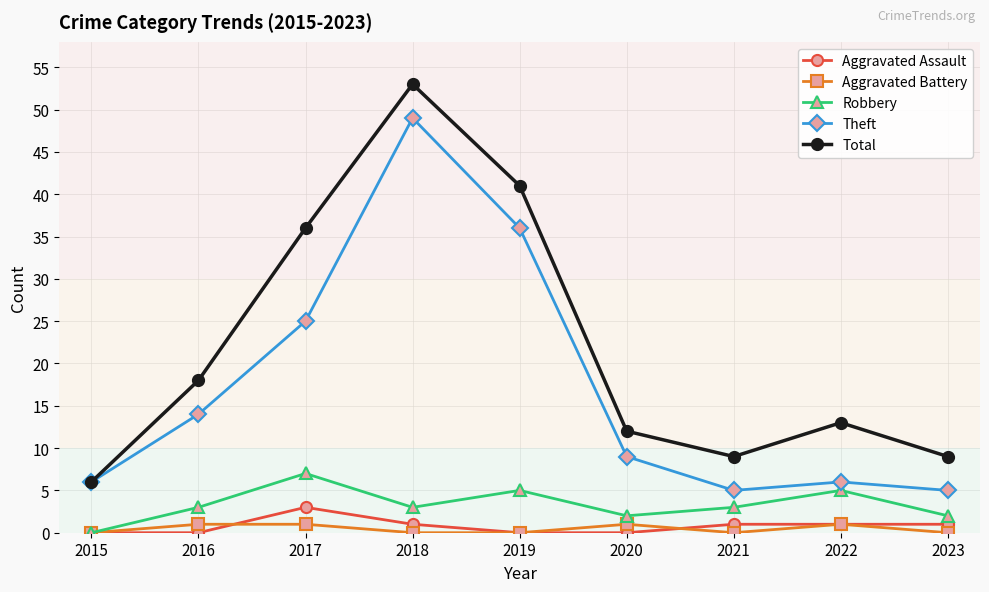

True or false: Aggravated Battery and Total cross at least once.

False